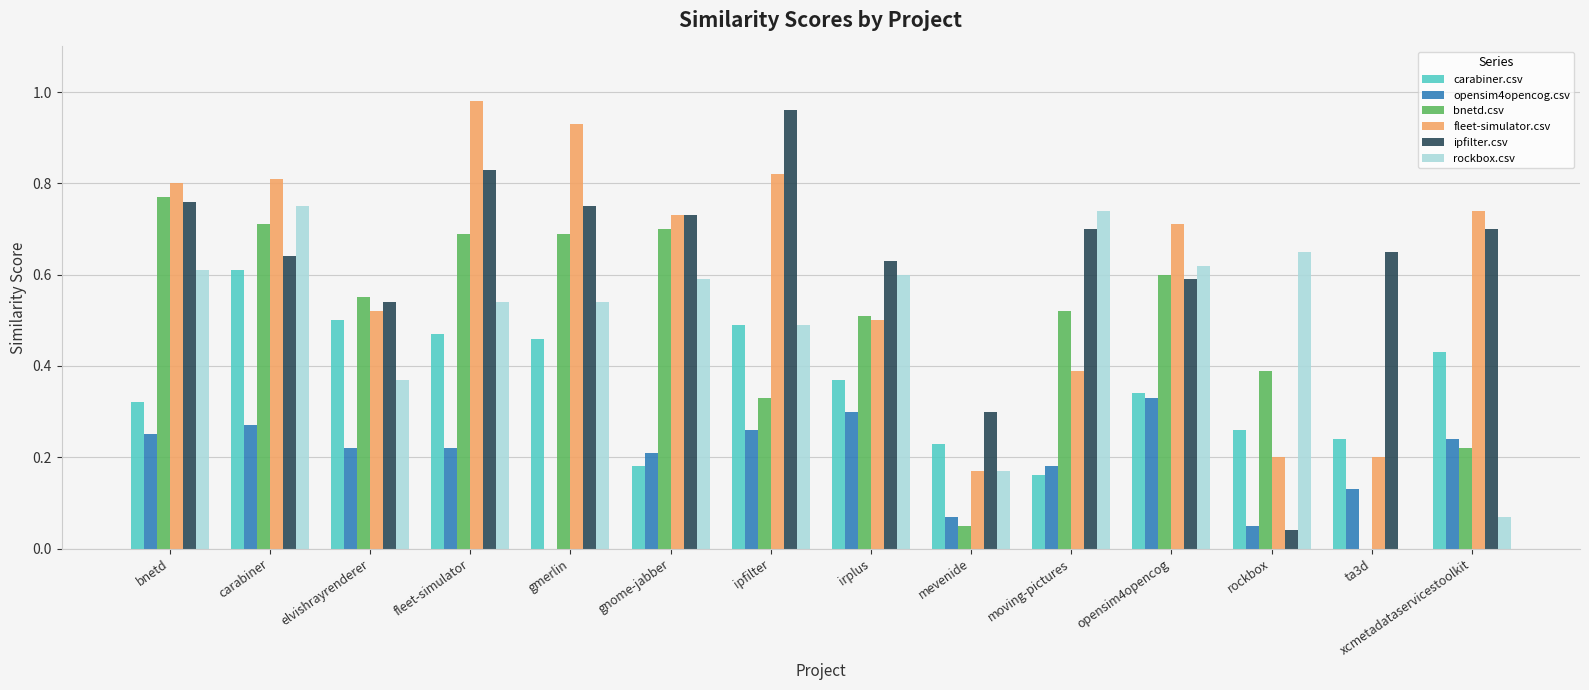

What are all the series names shown in the legend?

carabiner.csv, opensim4opencog.csv, bnetd.csv, fleet-simulator.csv, ipfilter.csv, rockbox.csv